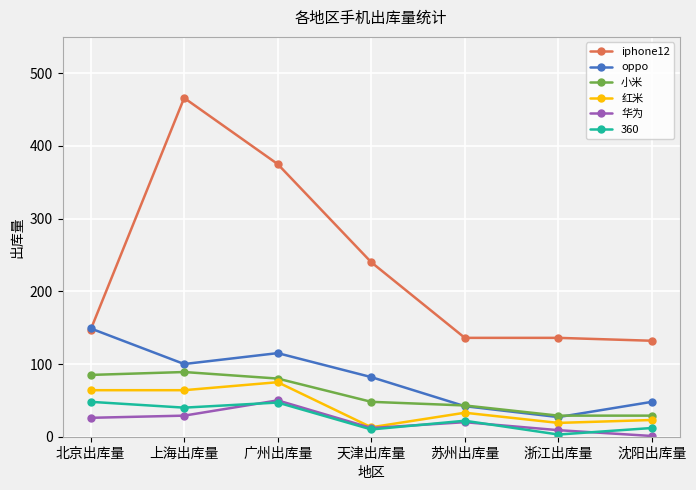

How many values in the 华为 series are below 20?

3